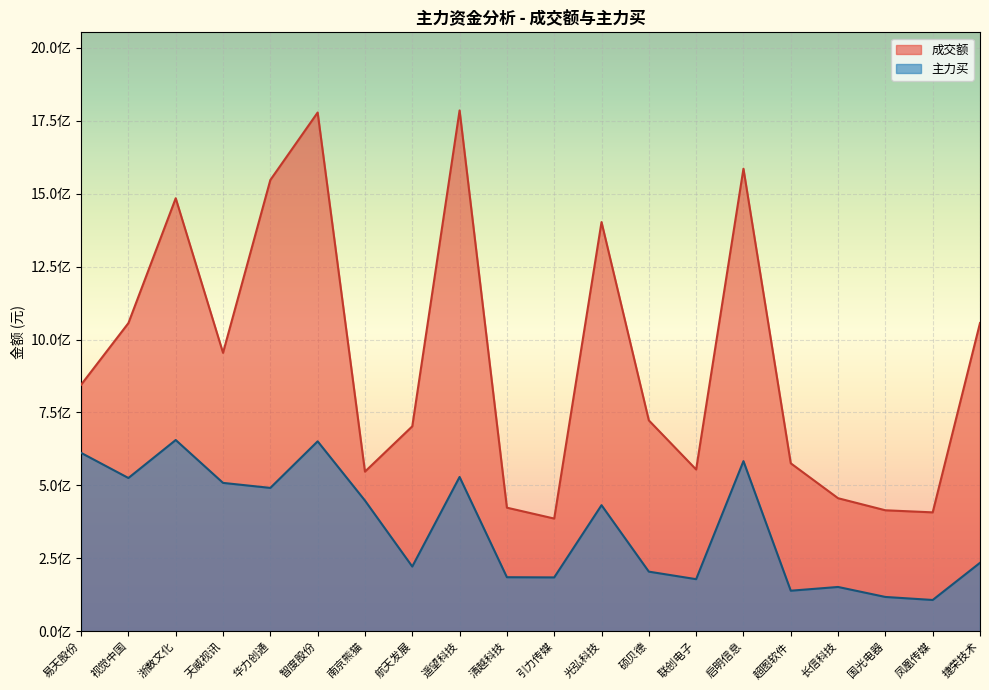

Read the 主力买 value at 华力创通.

491193011